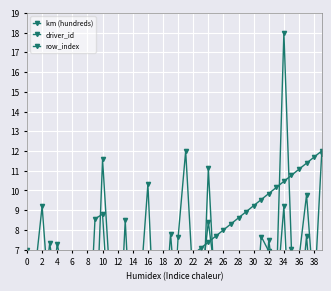

Which label corresponds to the largest value in the chart?

34